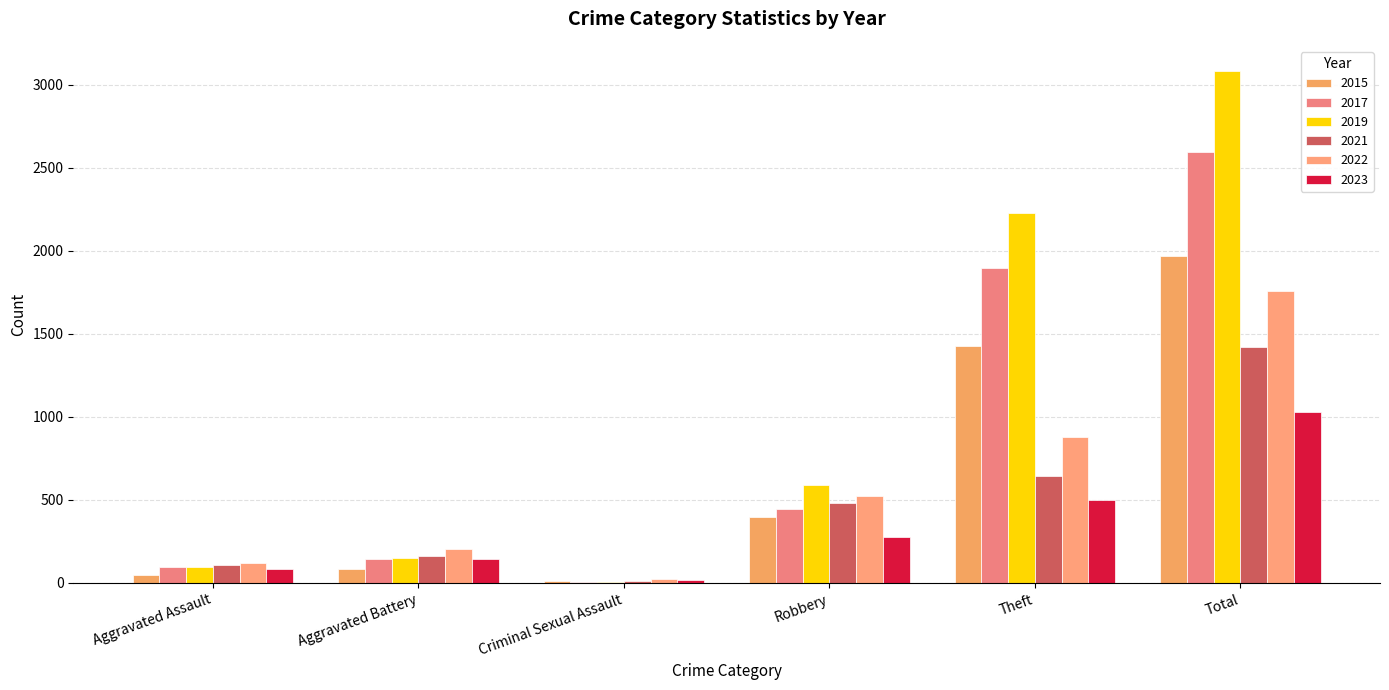

What is the difference between the 2017 values at Theft and Aggravated Assault?

1801